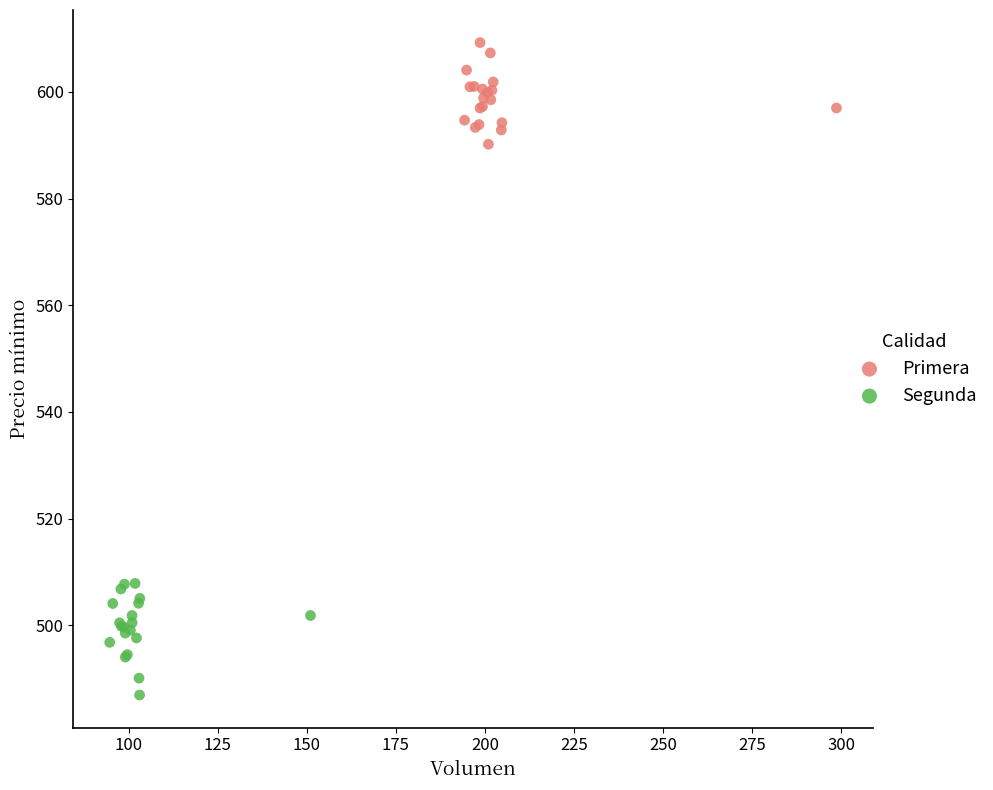

Which series has the largest Y range (max minus min)?

Segunda